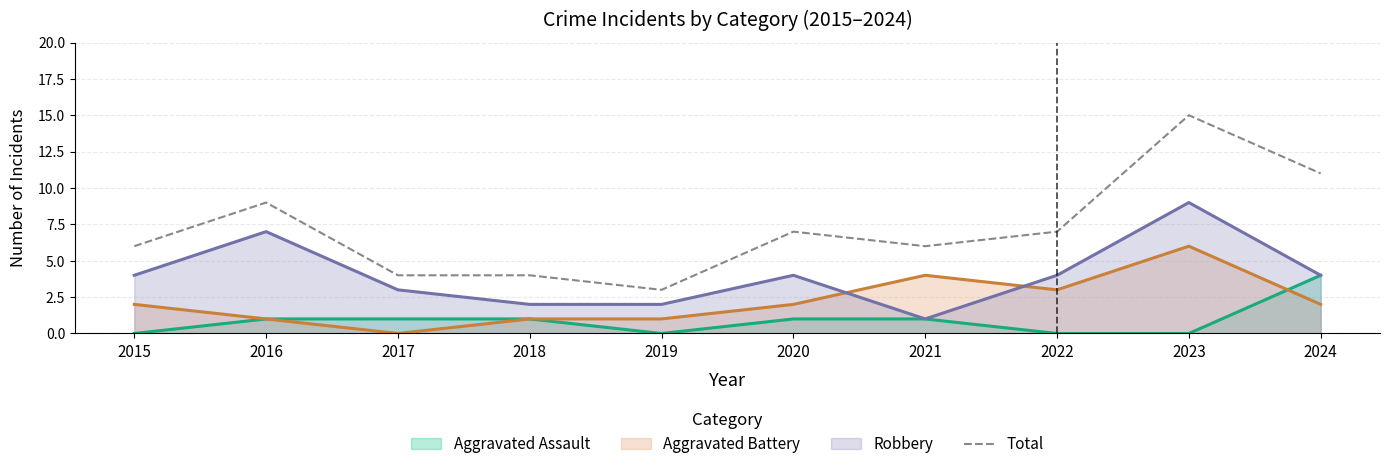

What is the sum of all values?

72